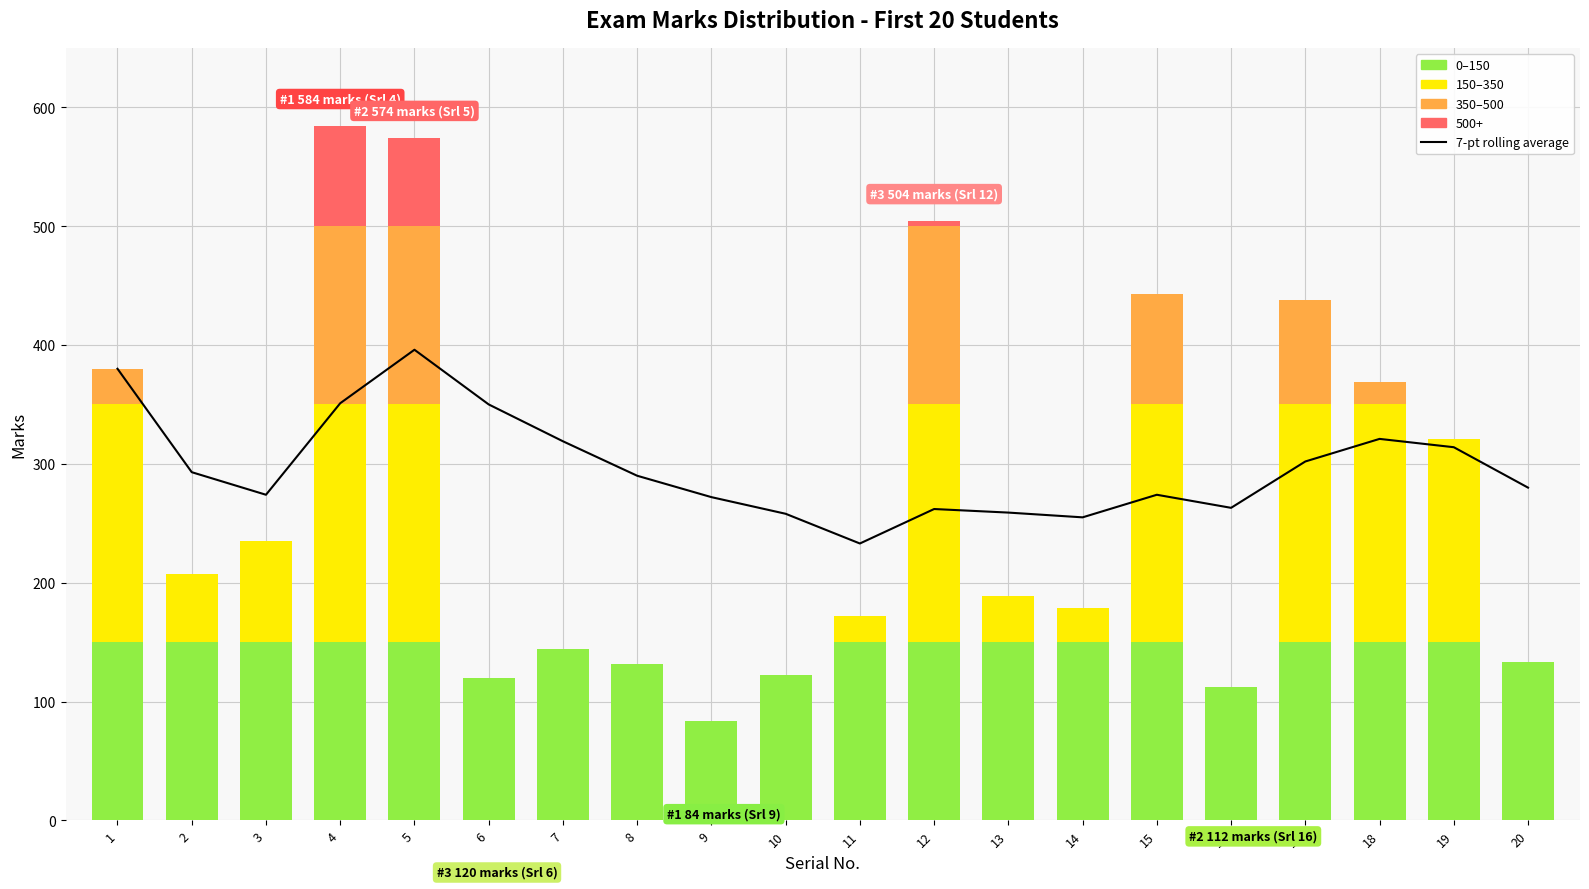

What is the average value of the 350–500 series?

34